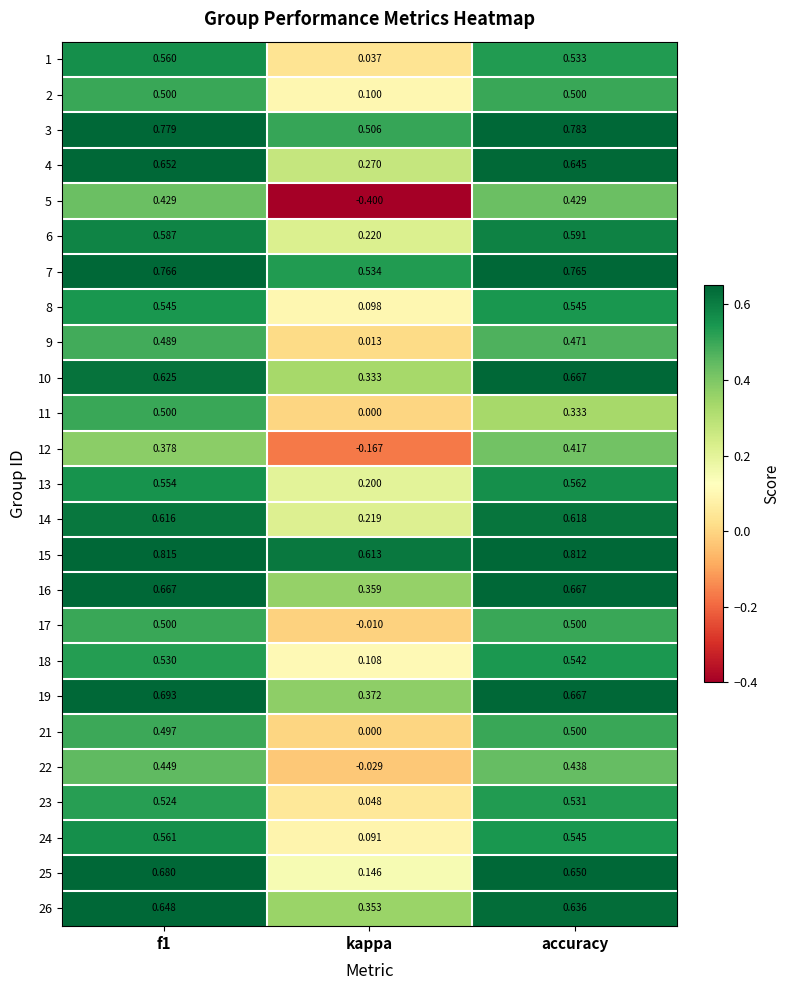

At which category does the chart reach its minimum across all series?

kappa